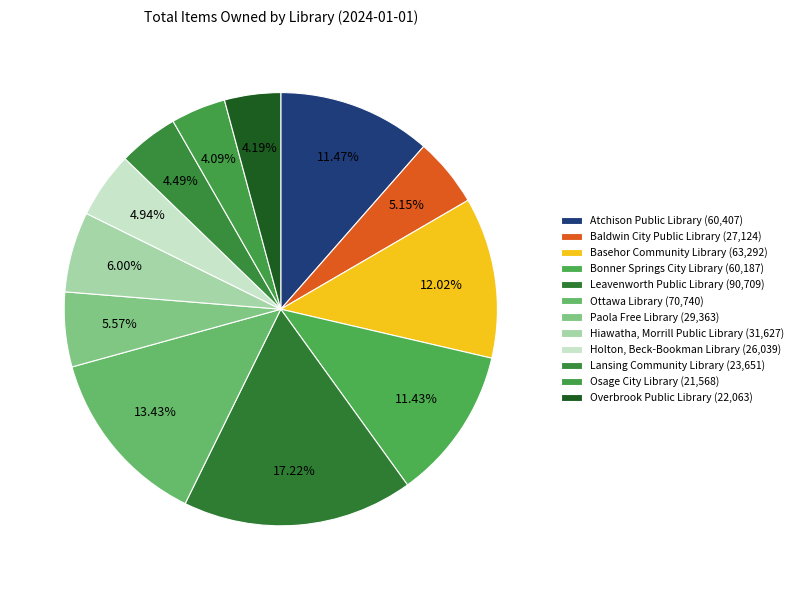

Count the number of slices in the pie.

12